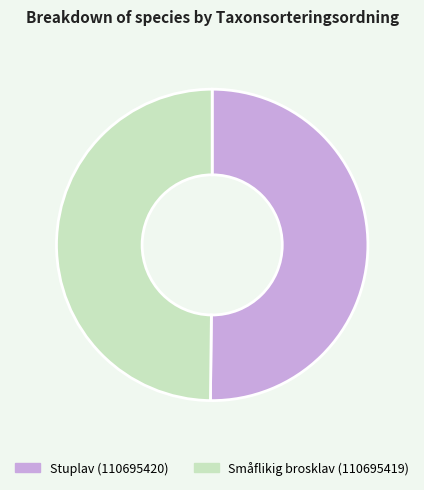

The Småflikig brosklav (110695419) slice represents 58% of the pie. True or false?

False